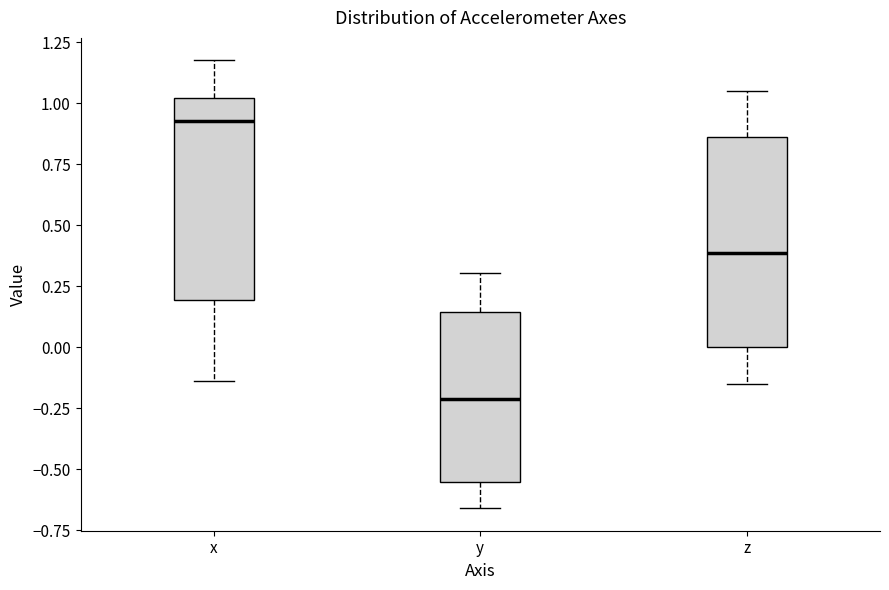

Which box's median line is the lowest?

y